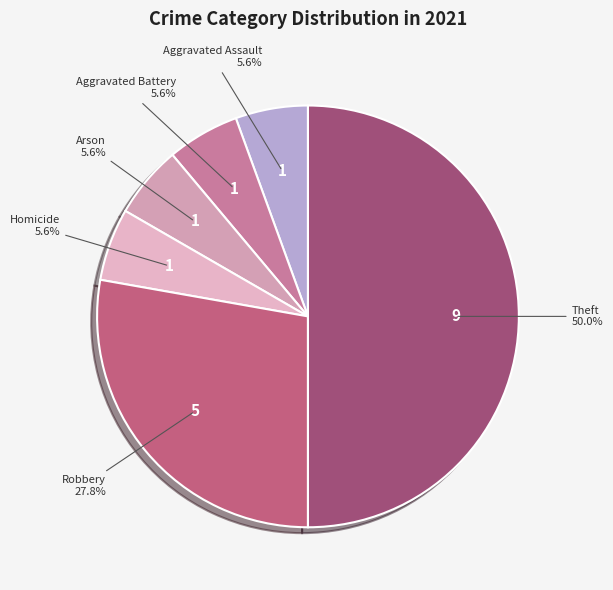

Which has a higher value, Robbery or Theft?

Theft